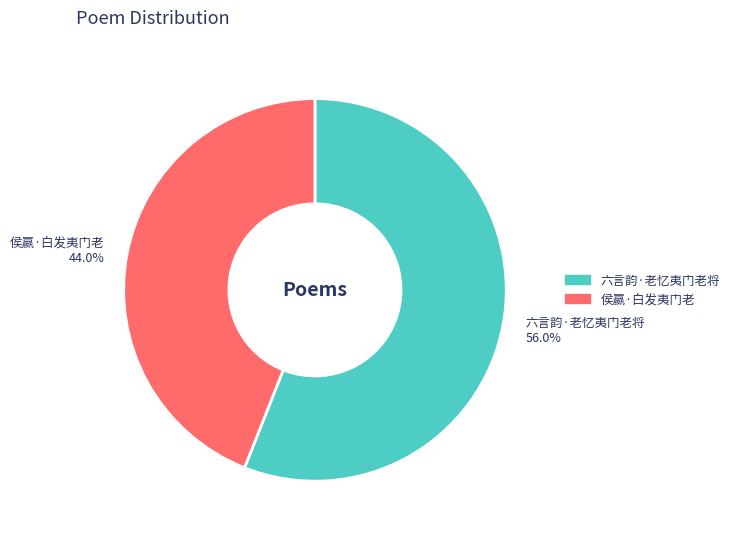

Rank the categories by value from highest to lowest.

六言韵·老忆夷门老将, 侯嬴·白发夷门老